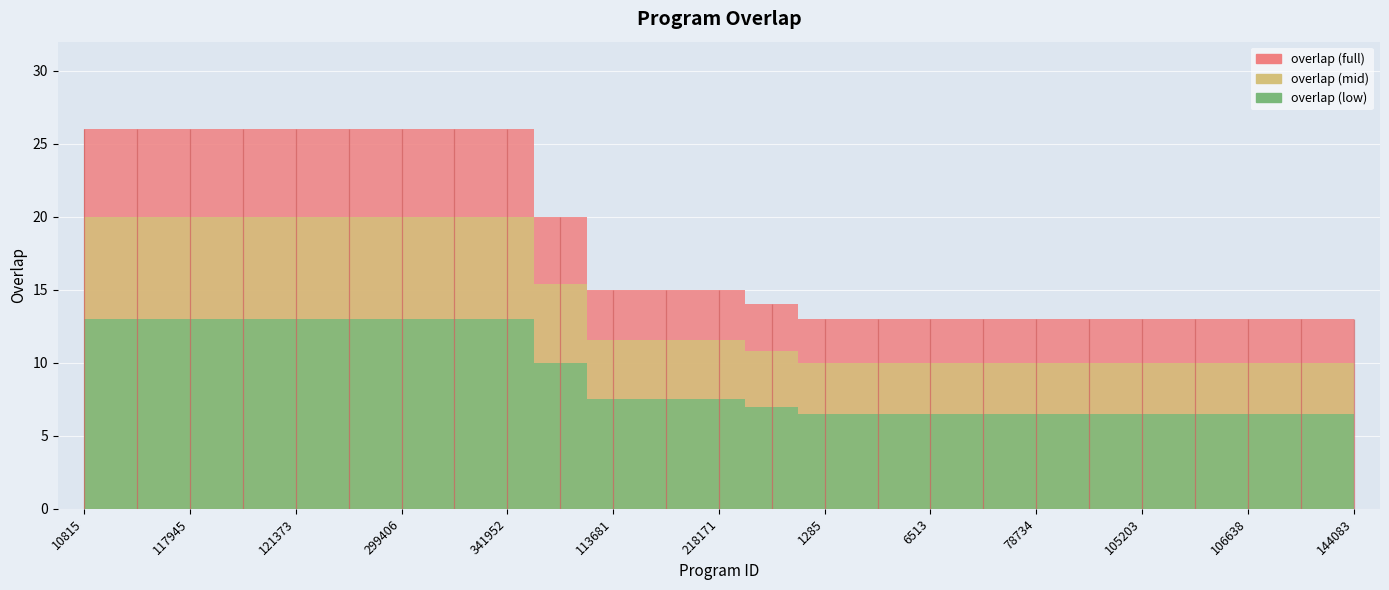

What is the ratio of the value at 106826 to the value at 105083?

1.0